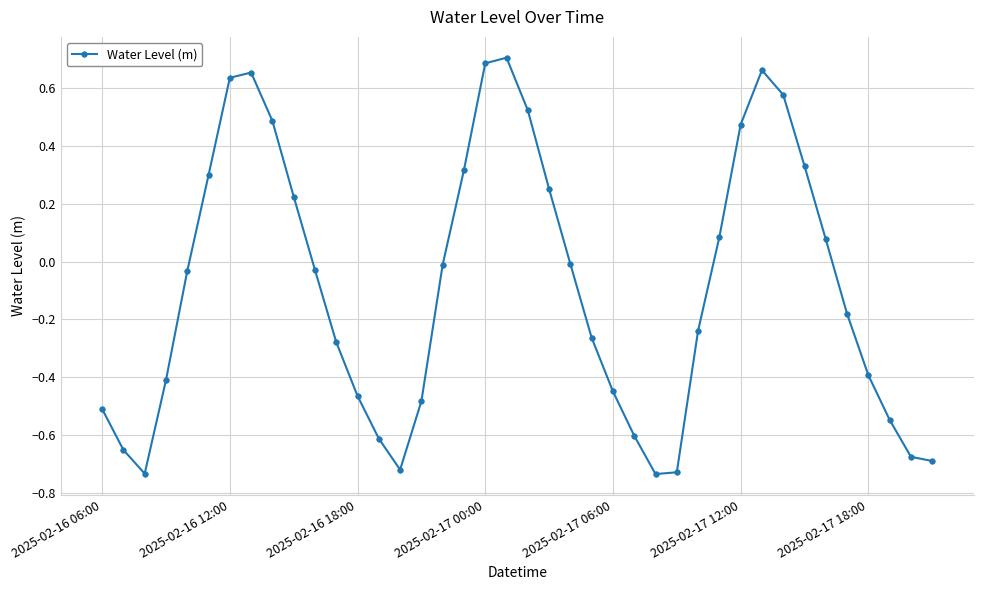

True or false: the data has more than 2 interior local peaks.

True